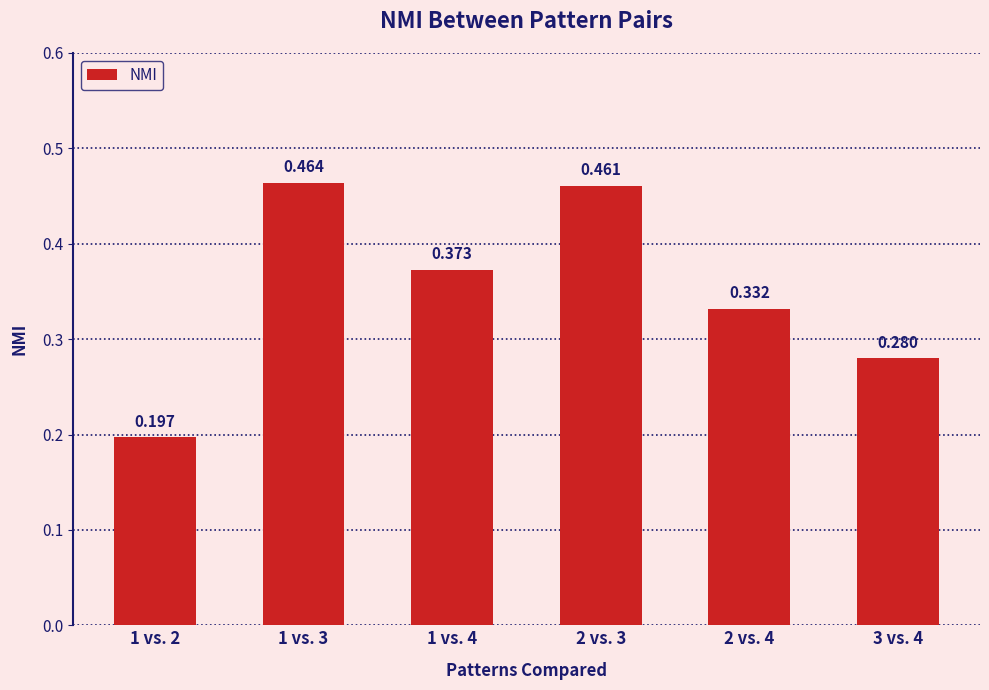

What is the minimum value shown in the chart?

0.2